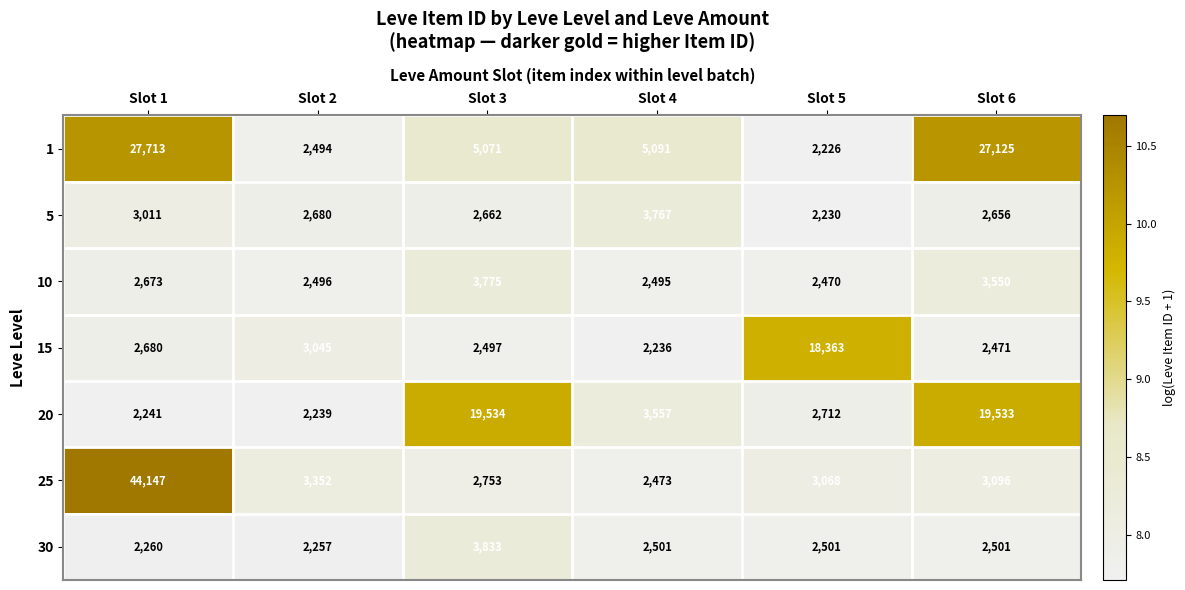

True or false: 30 has a value of 1159 at Slot 6.

False